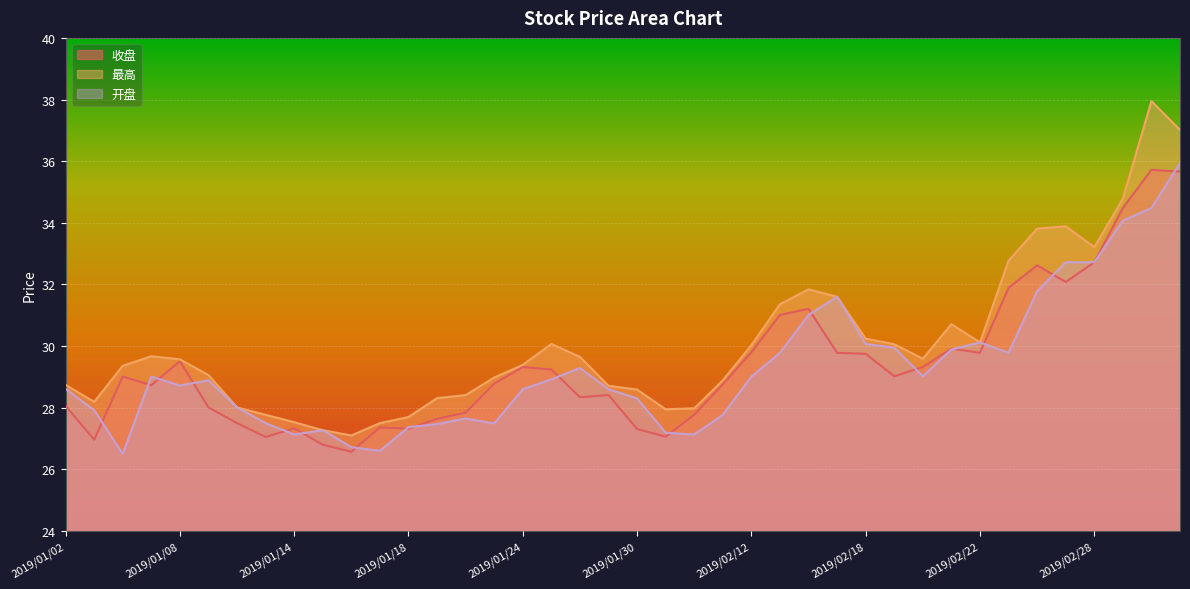

Where does the 开盘 series first go above 28?

2019/01/02